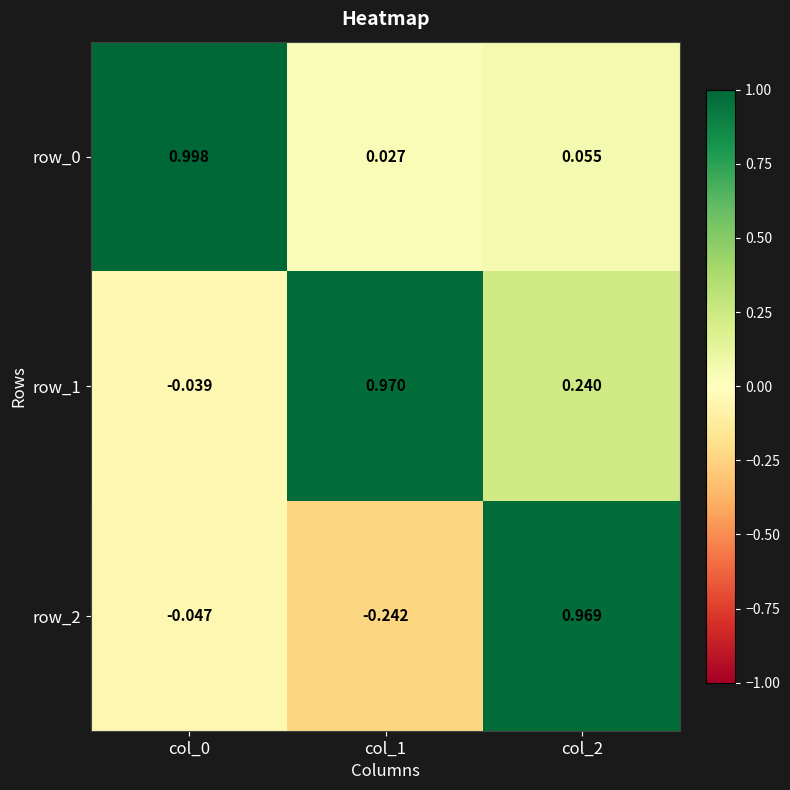

How many data points in row_2 are above 0?

1